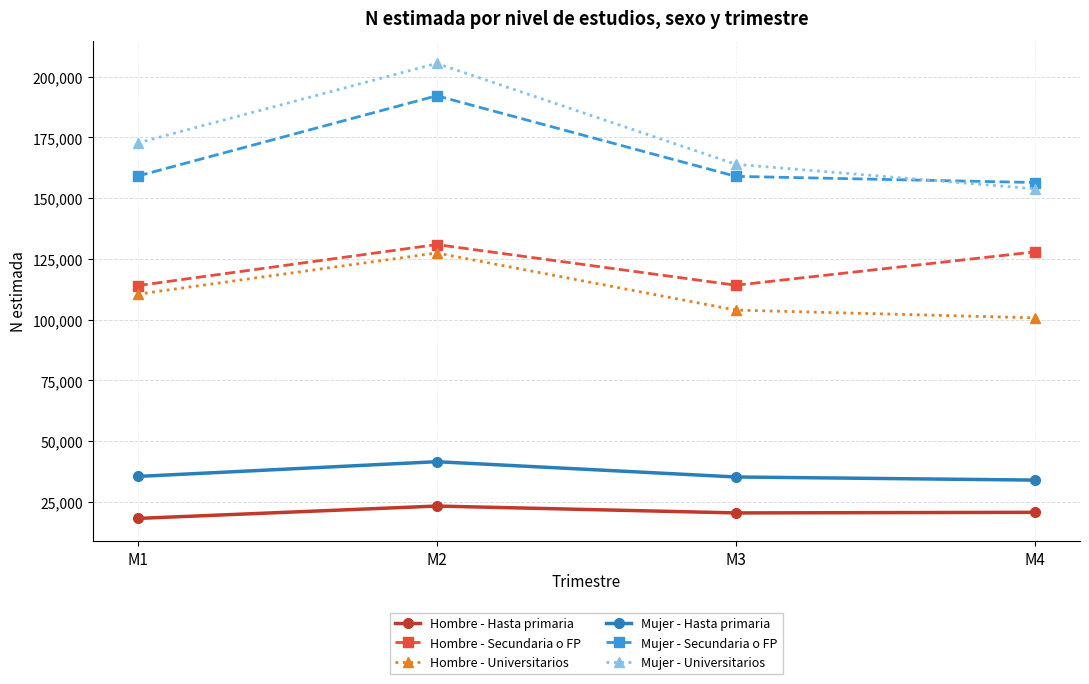

Is it true that Hombre - Secundaria o FP equals 130897 at M2?

True